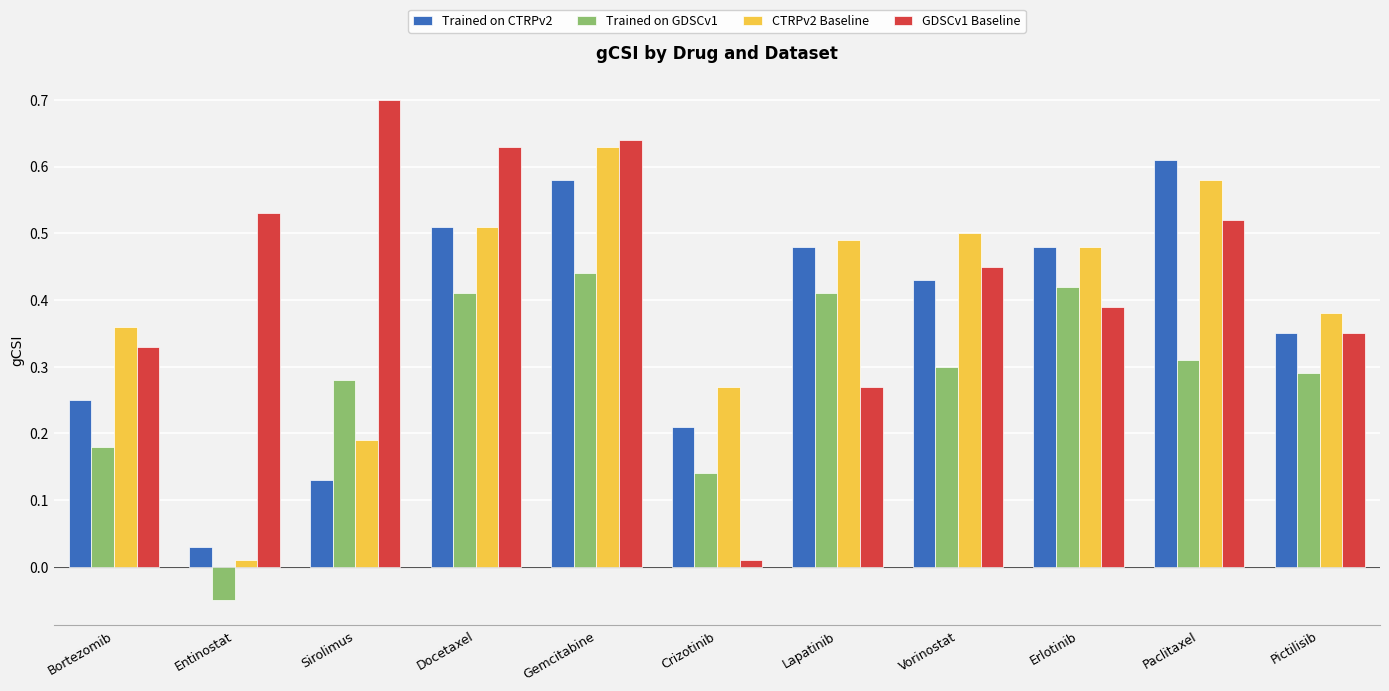

What is the greatest value displayed?

0.7